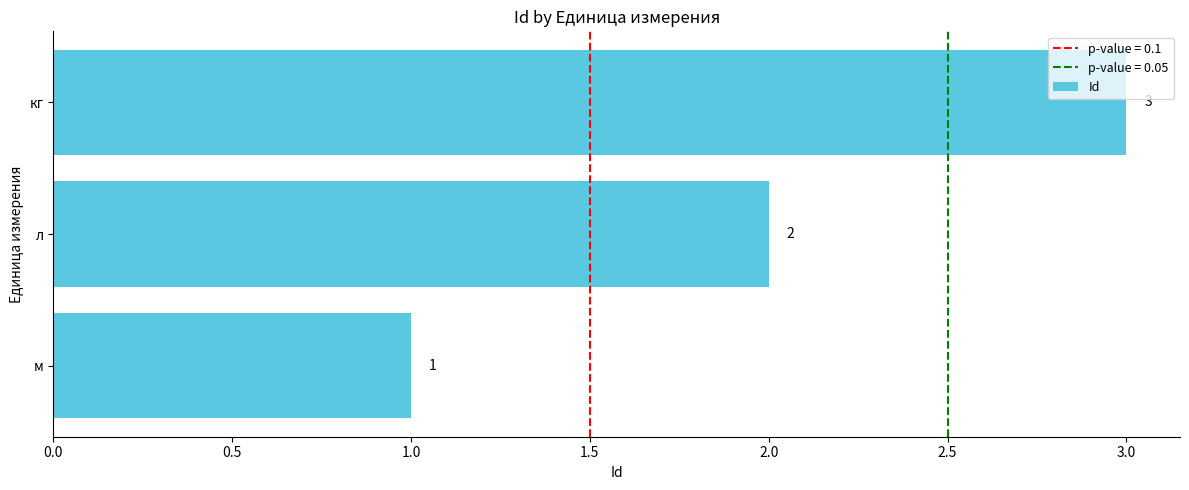

List the labels in order of value, largest first.

кг, л, м